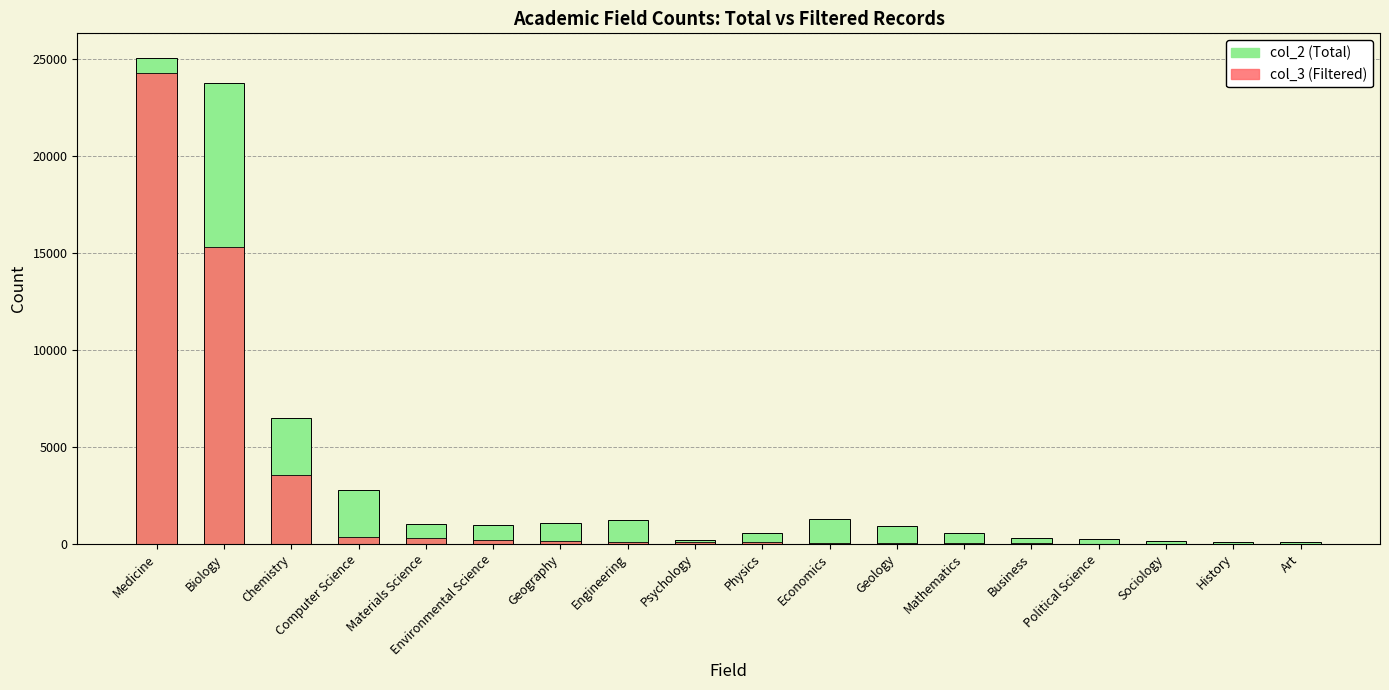

Reading left to right, transcribe all the data shown in this chart.

col_2 (Total): 25075	23778	6483	2782	997	990	1089	1221	207	575	1253	898	553	307	223	125	84	93
col_3 (Filtered): 24302	15320	3570	361	292	211	123	110	115	96	51	41	39	18	14	7	6	2